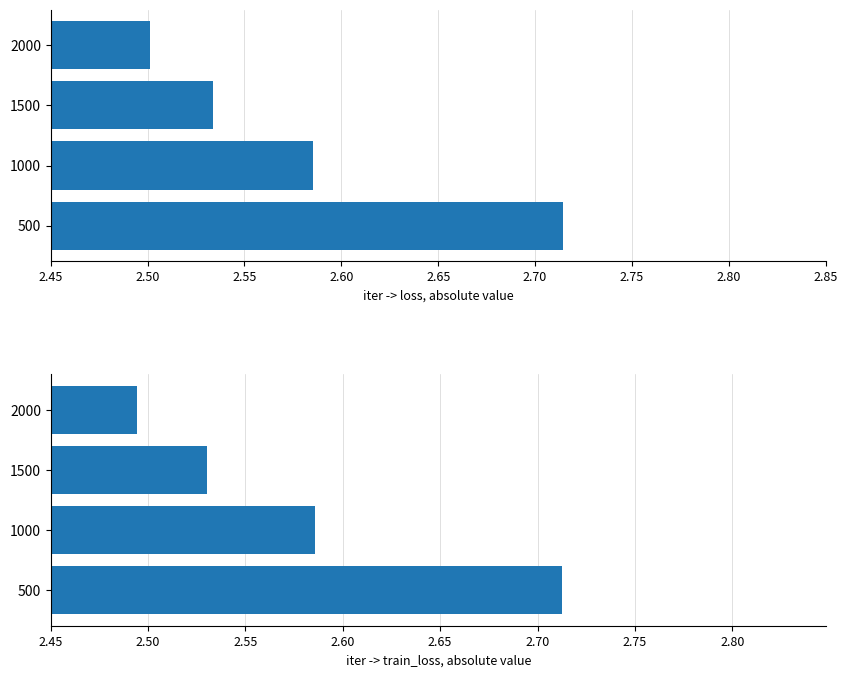

How many series are shown in this chart?

2